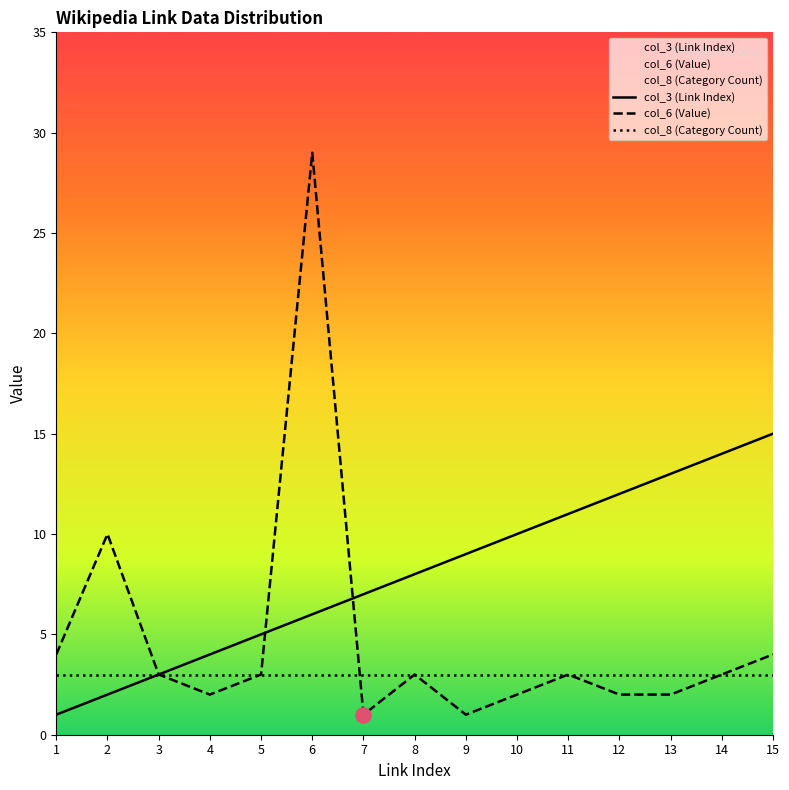

At which category is the sum across all series the highest?

6